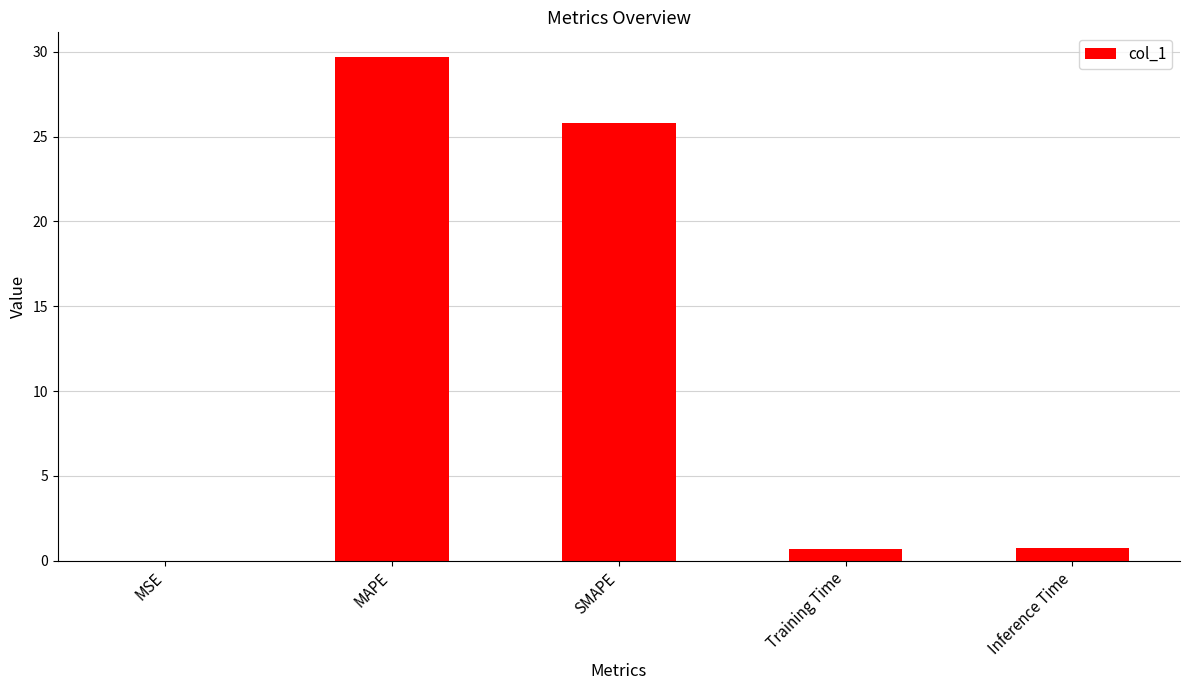

Is it true that the value at SMAPE is 11.8?

False